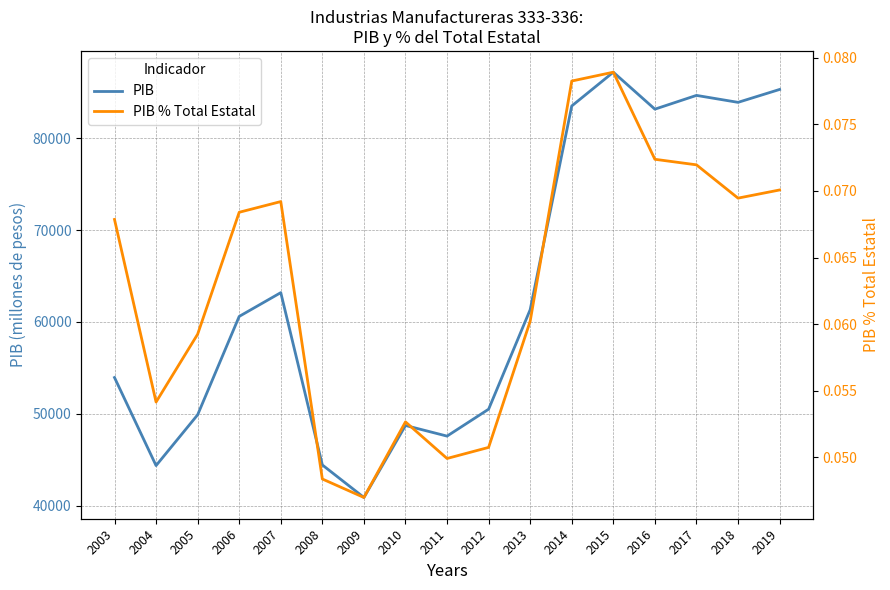

Which category has the lowest value in the PIB series?

2009